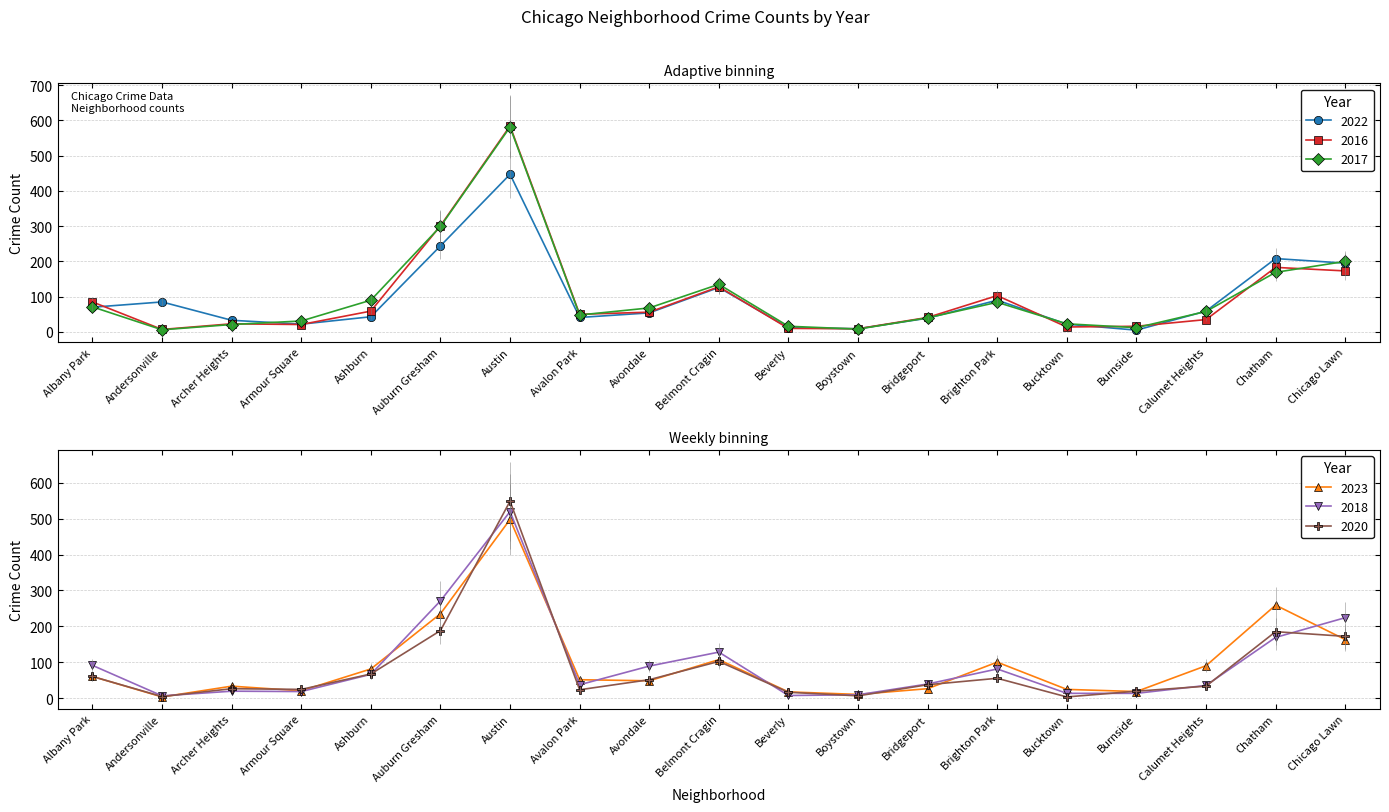

At which category is the sum across all series the highest?

Austin